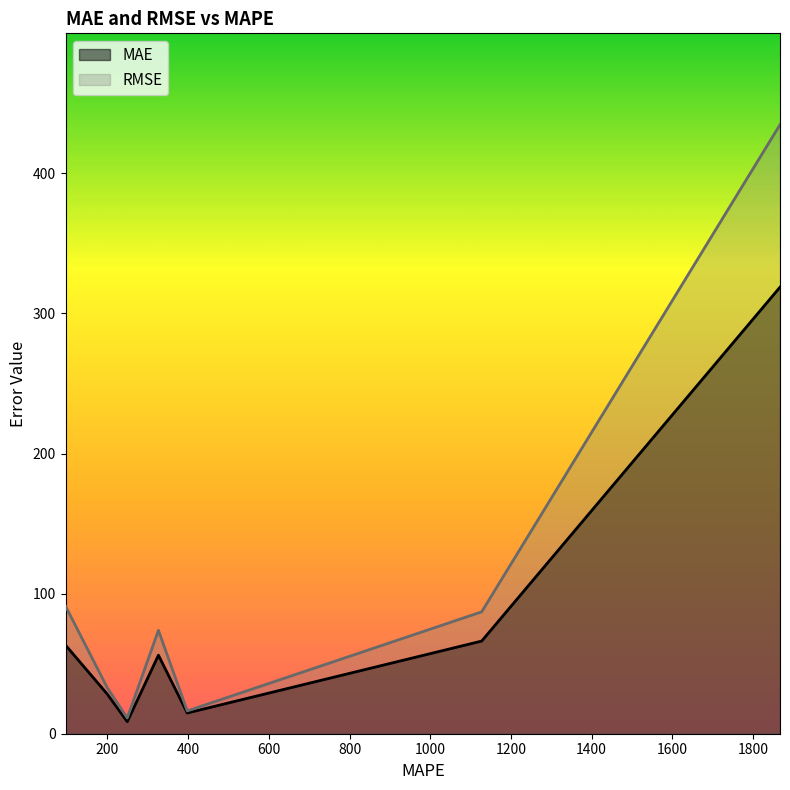

Where is the first local minimum for MAE?

249.18448197615436